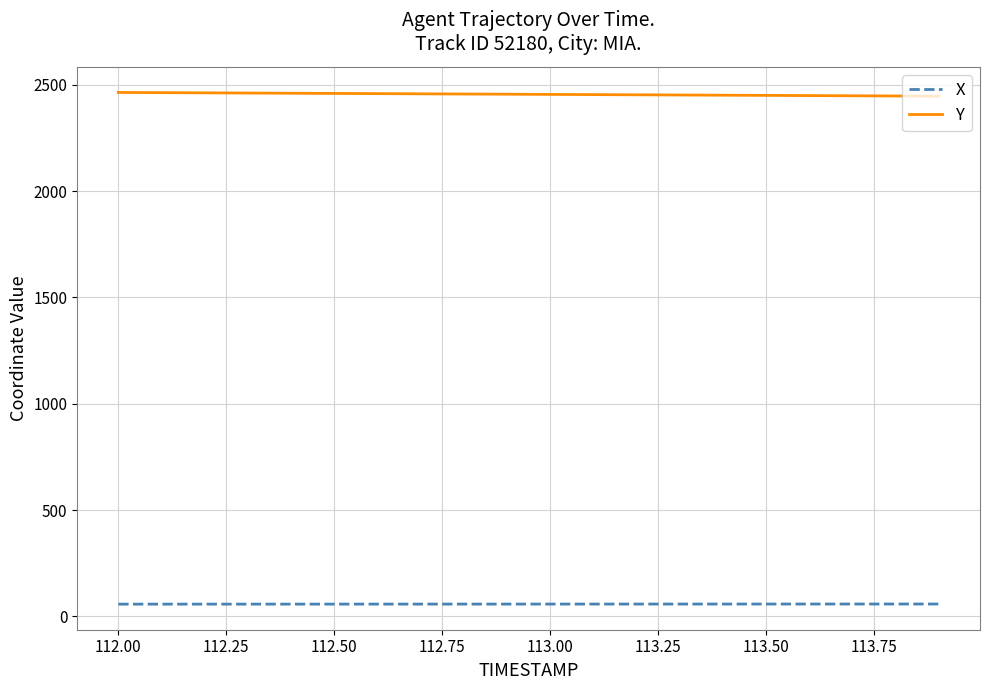

True or false: Y and X intersect in this chart.

False